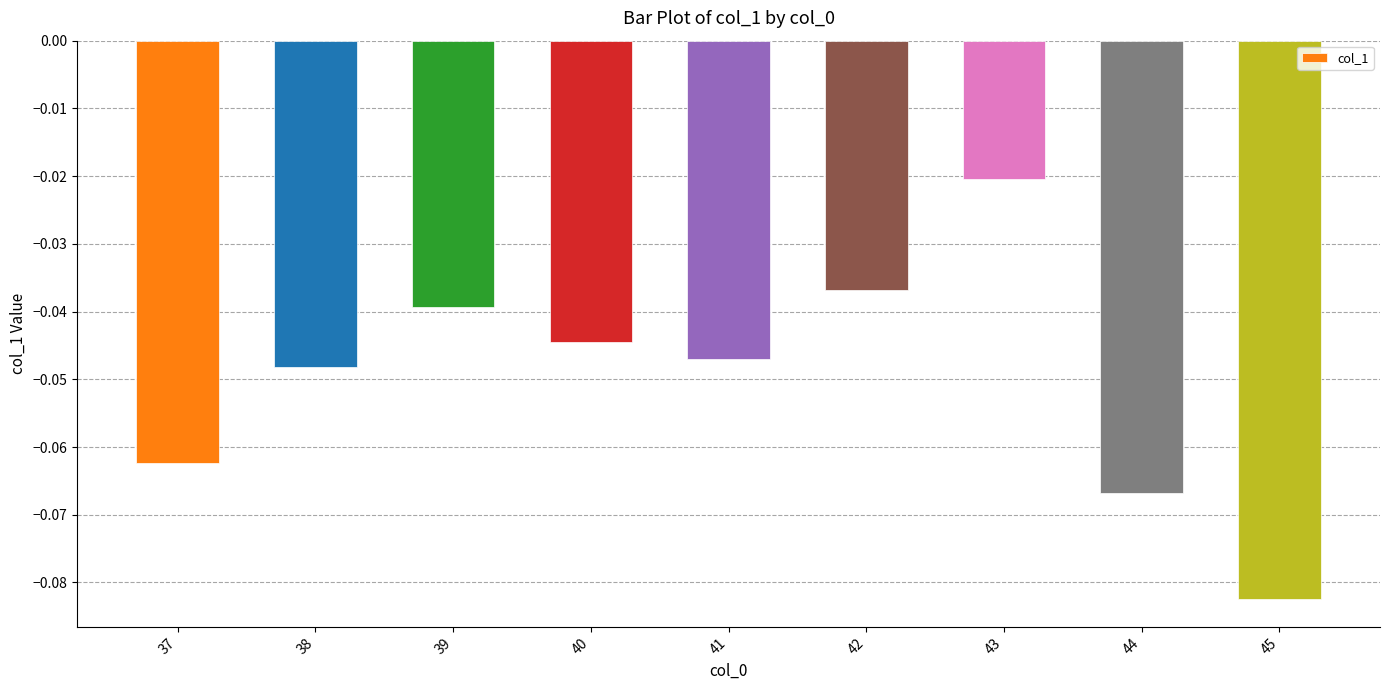

What is the sum of all values?

-0.4